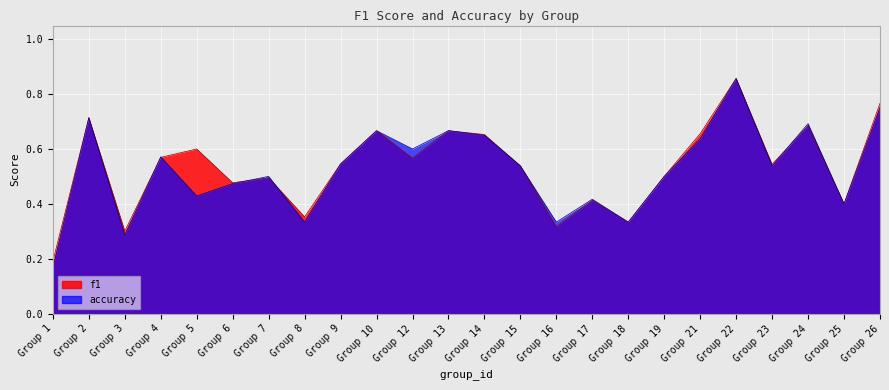

List the labels in order of accuracy value, largest first.

Group 22, Group 26, Group 2, Group 24, Group 10, Group 13, Group 14, Group 21, Group 12, Group 4, Group 9, Group 15, Group 23, Group 7, Group 19, Group 6, Group 5, Group 17, Group 25, Group 8, Group 16, Group 18, Group 3, Group 1